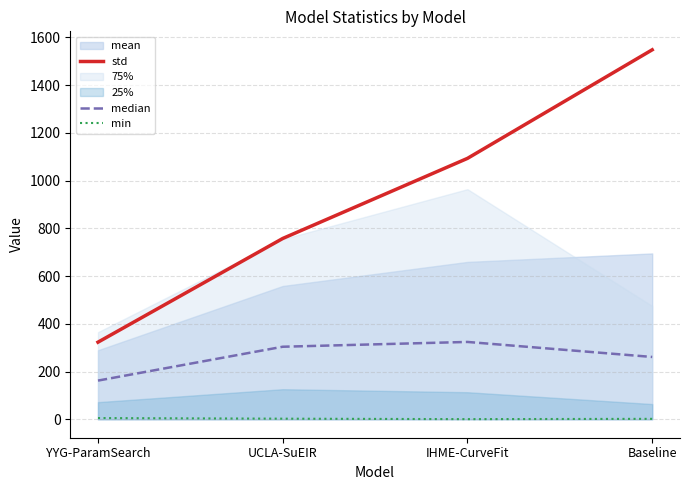

Is the value of std at UCLA-SuEIR greater than the value of min at YYG-ParamSearch?

Yes